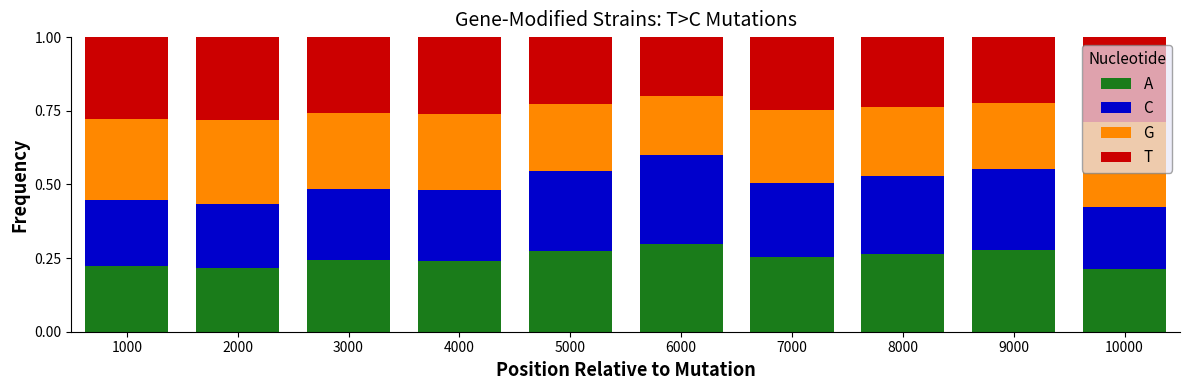

What is the total value across all series at 9000?

1.0